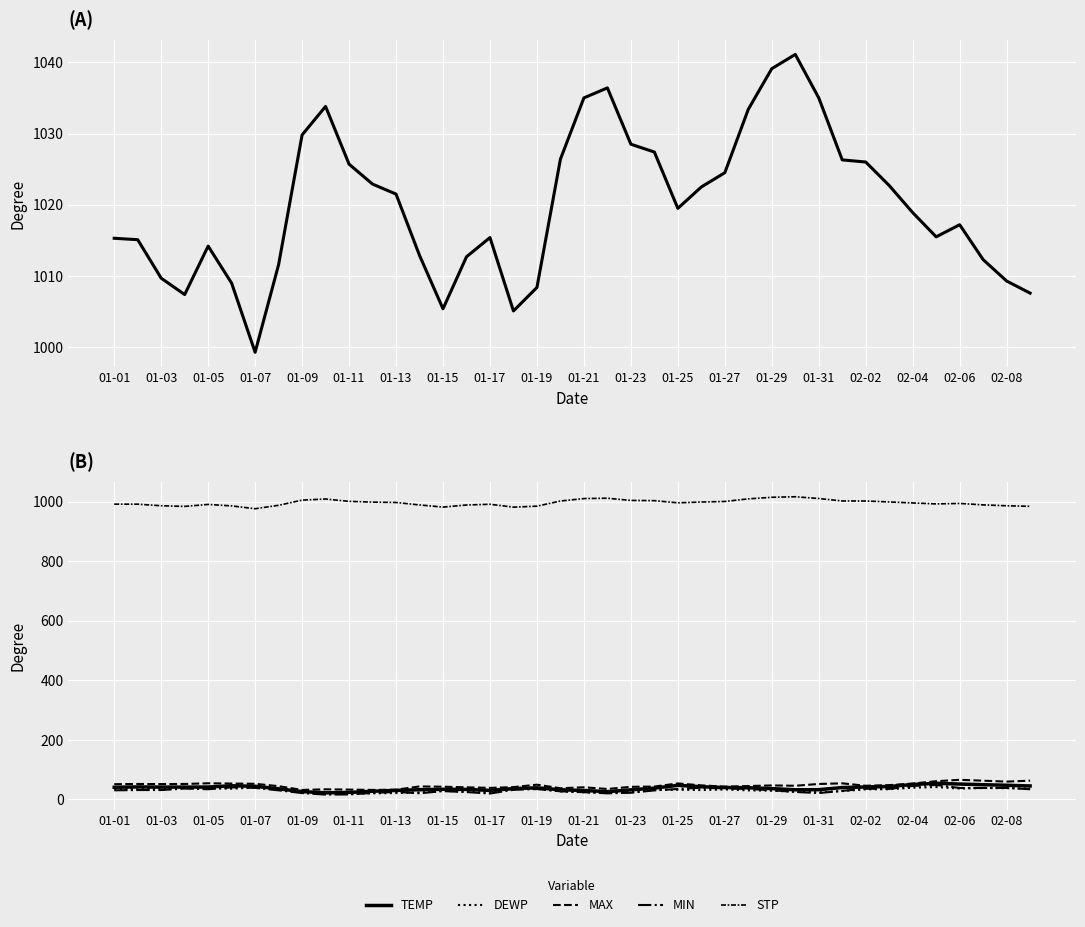

True or false: MIN and MAX cross at least once.

False